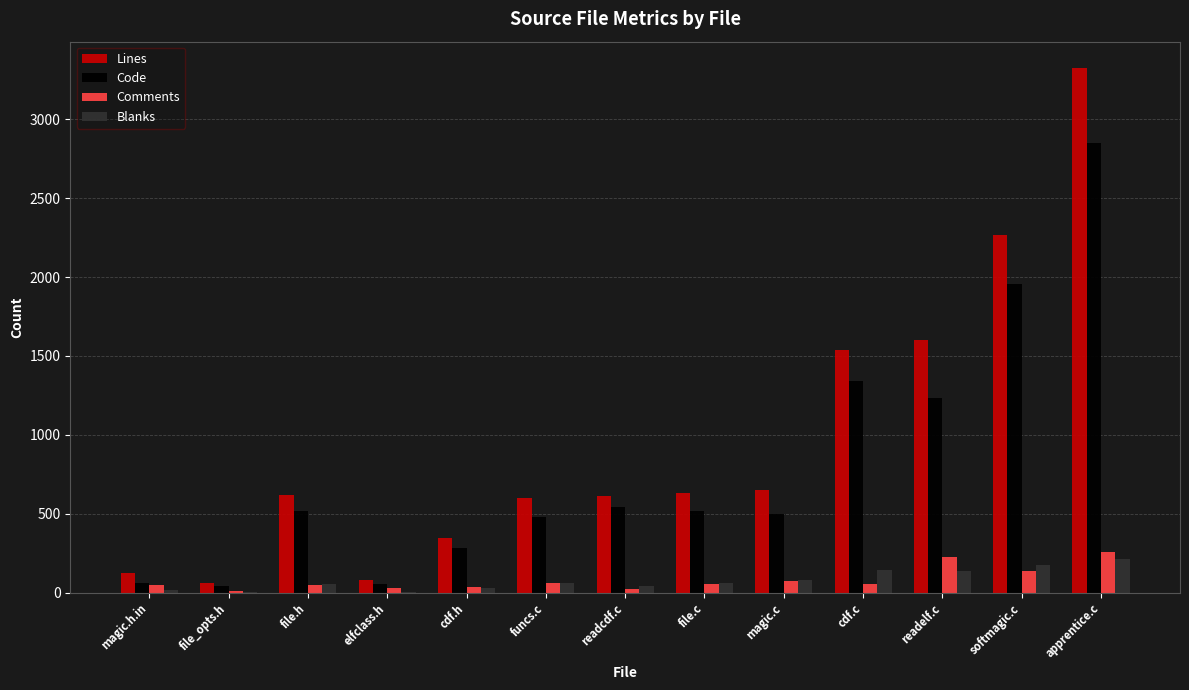

Does the chart contain stacked bars?

No